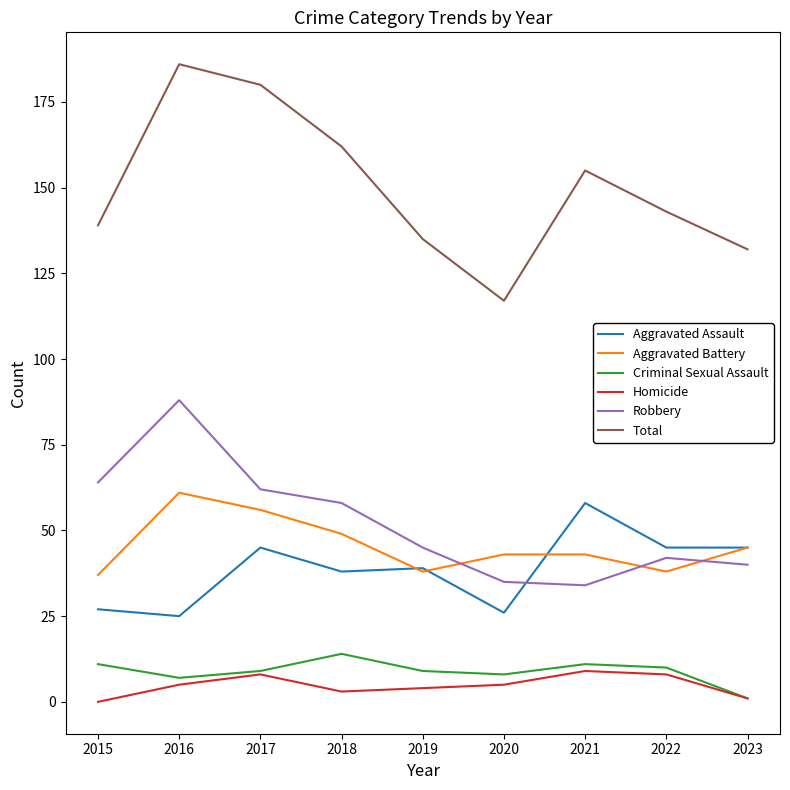

What is the sum of all Criminal Sexual Assault values?

80